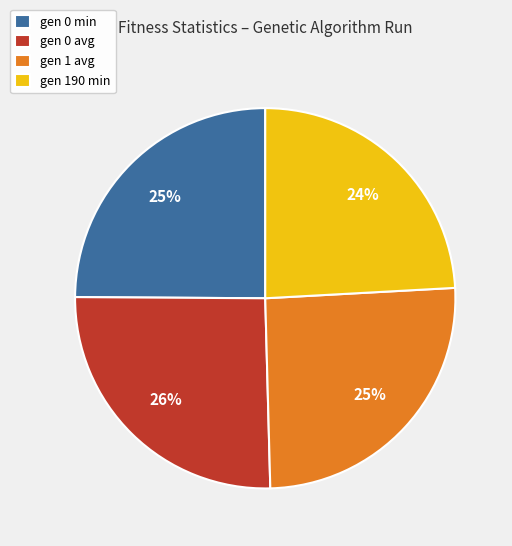

Is it true that gen 0 avg is 11% of the pie?

False